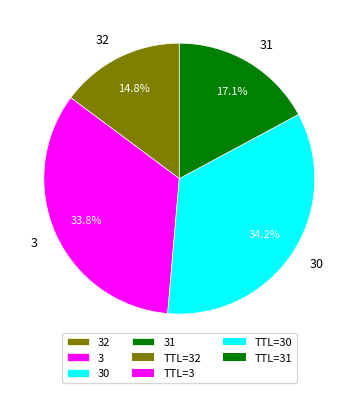

Which slice is the smallest?

32